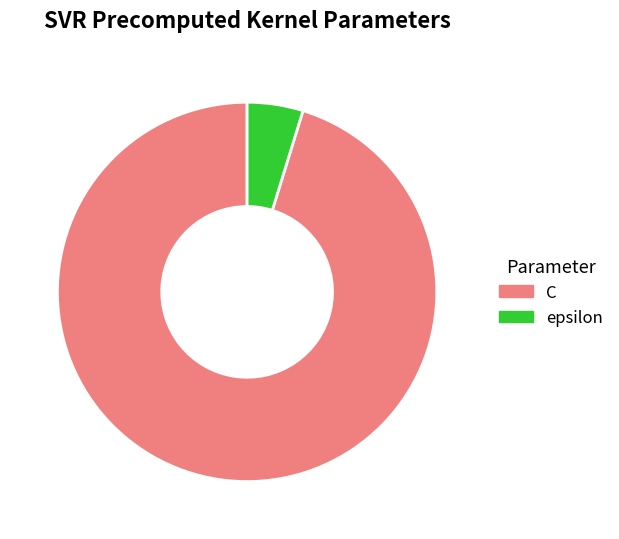

Which category accounts for the majority?

C